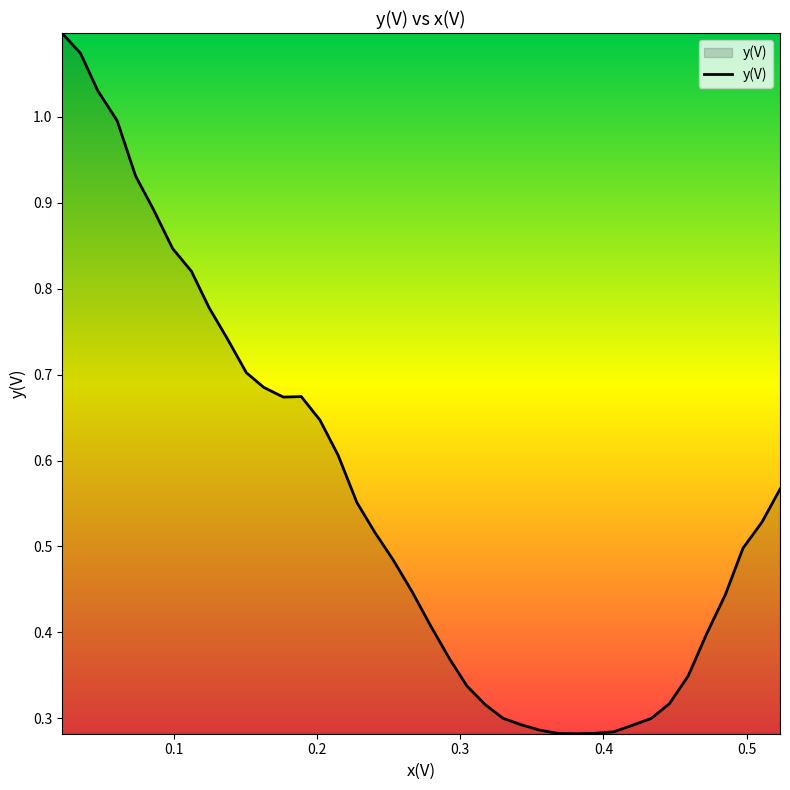

How many points are lower than both their immediate neighbors (excluding endpoints)?

2